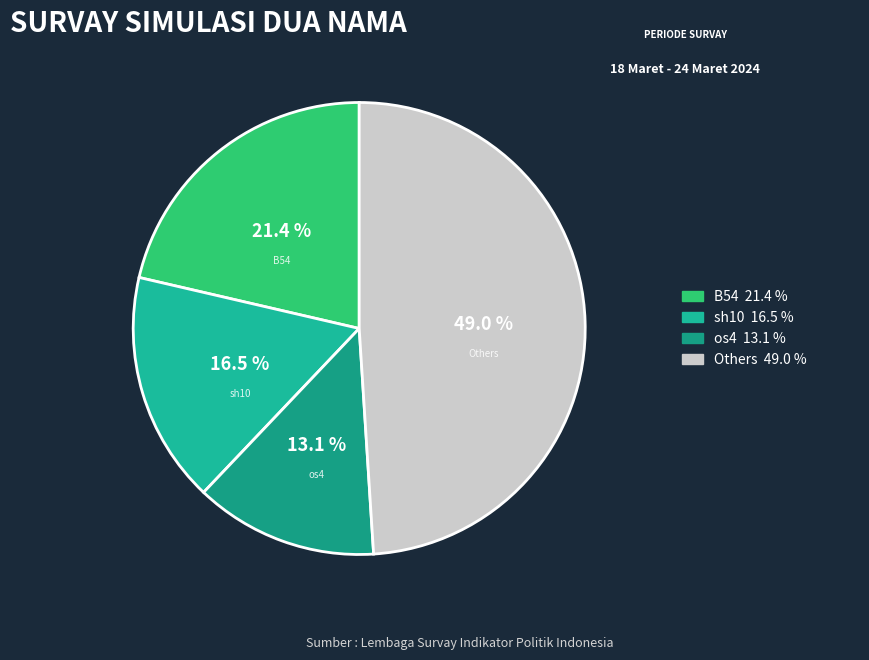

Does any single category account for the majority?

No